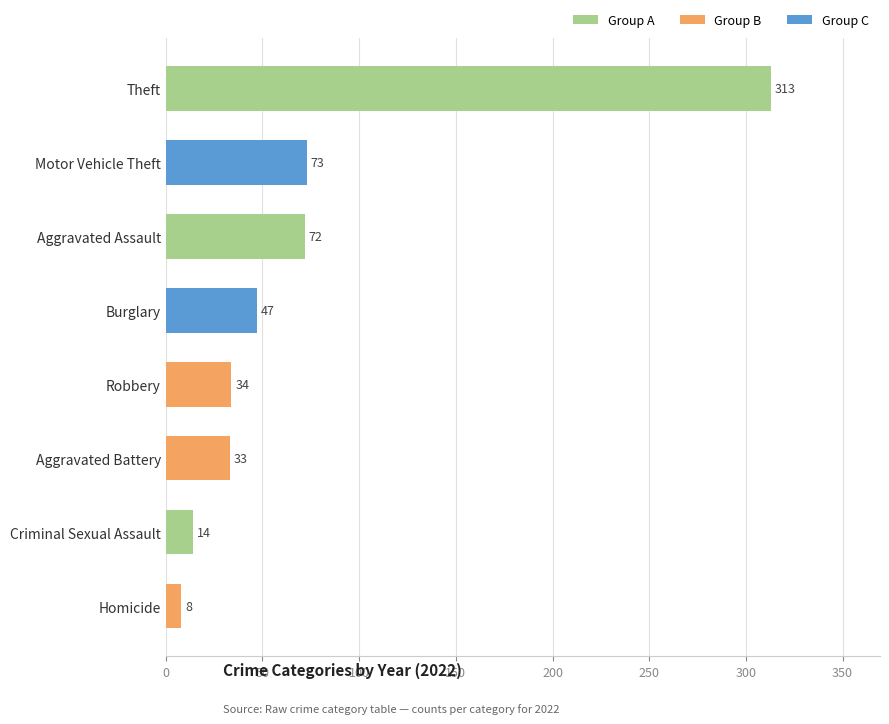

The value at Burglary is 61. True or false?

False